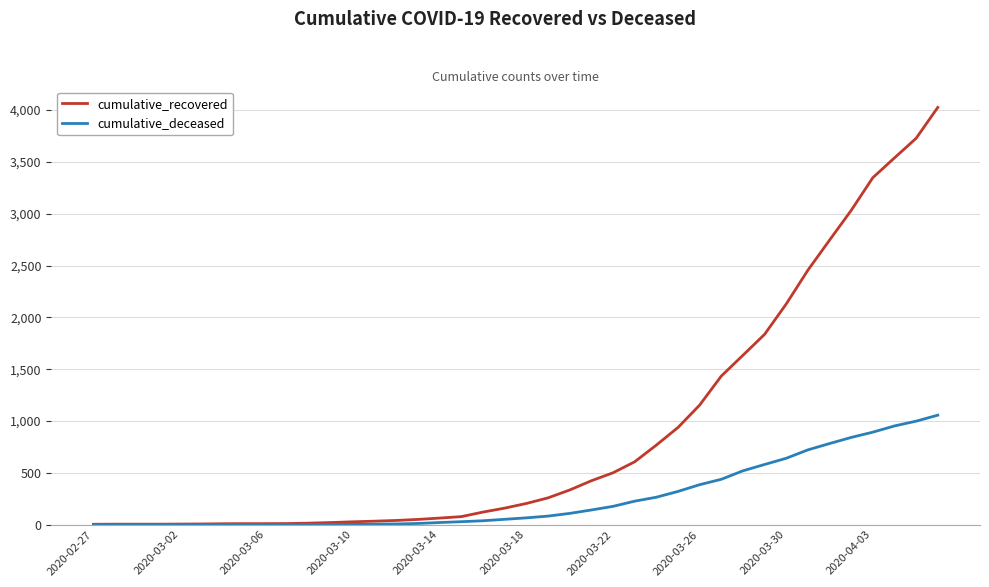

What is the maximum value for cumulative_deceased?

1056